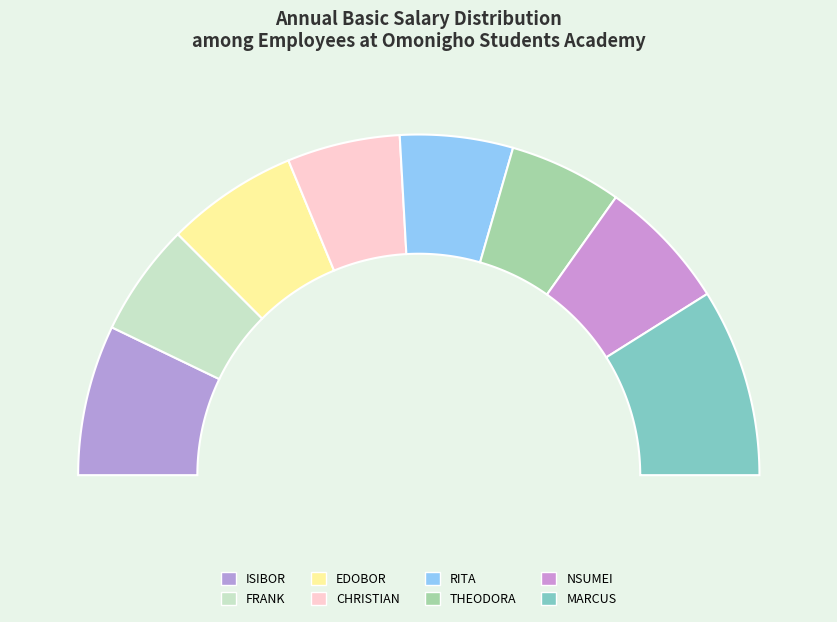

To the nearest percent, what portion does ISIBOR represent?

14%